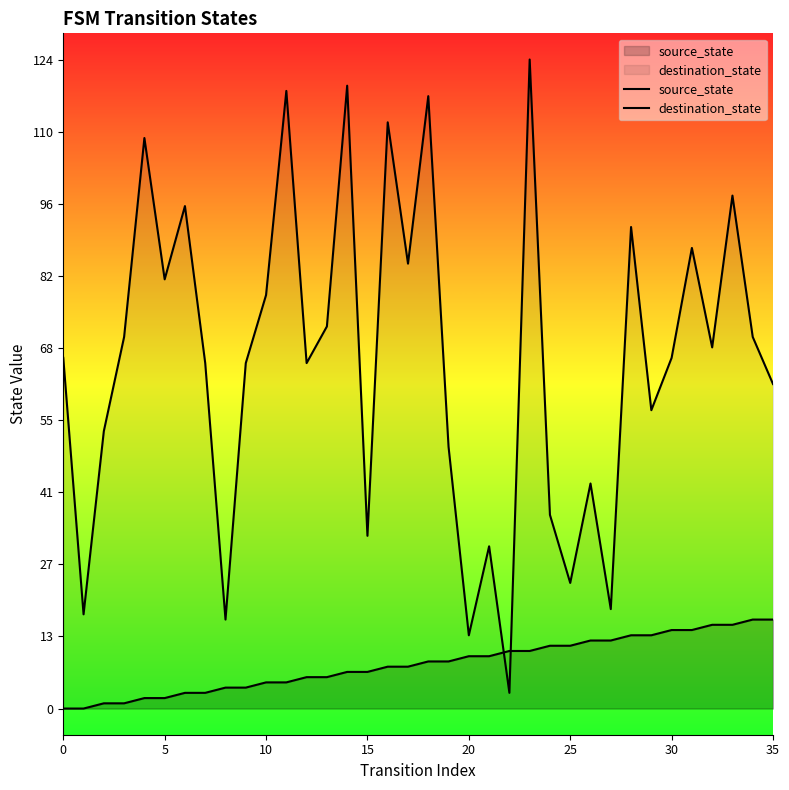

True or false: destination_state has a value of 45 at 16.

False